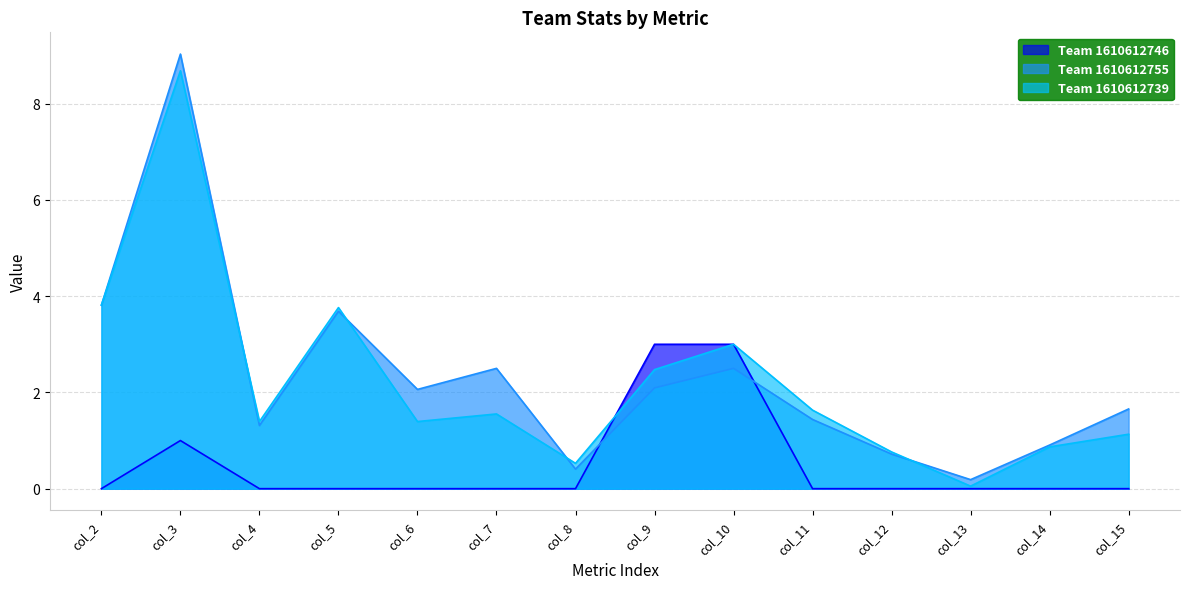

Where is the first local minimum for Team 1610612739?

col_4